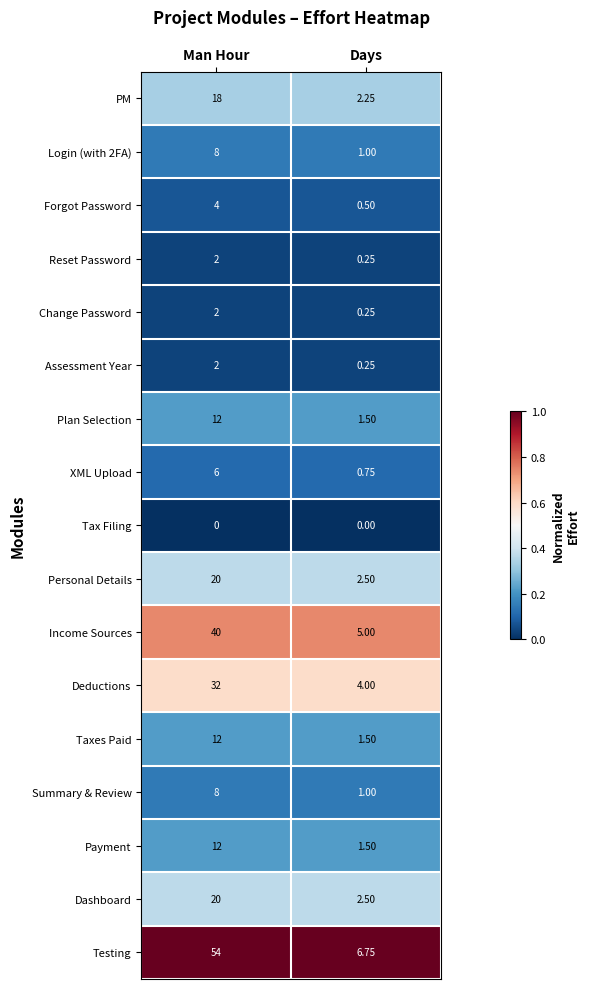

Which series has the largest total across all categories?

Testing